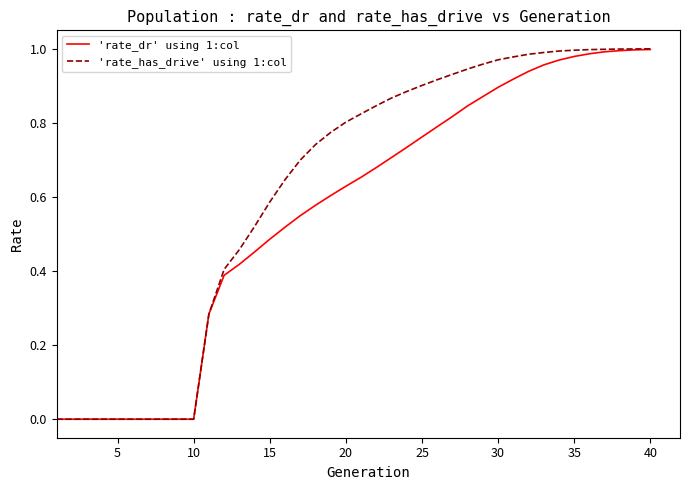

Does the chart display data point markers on the line(s)?

No